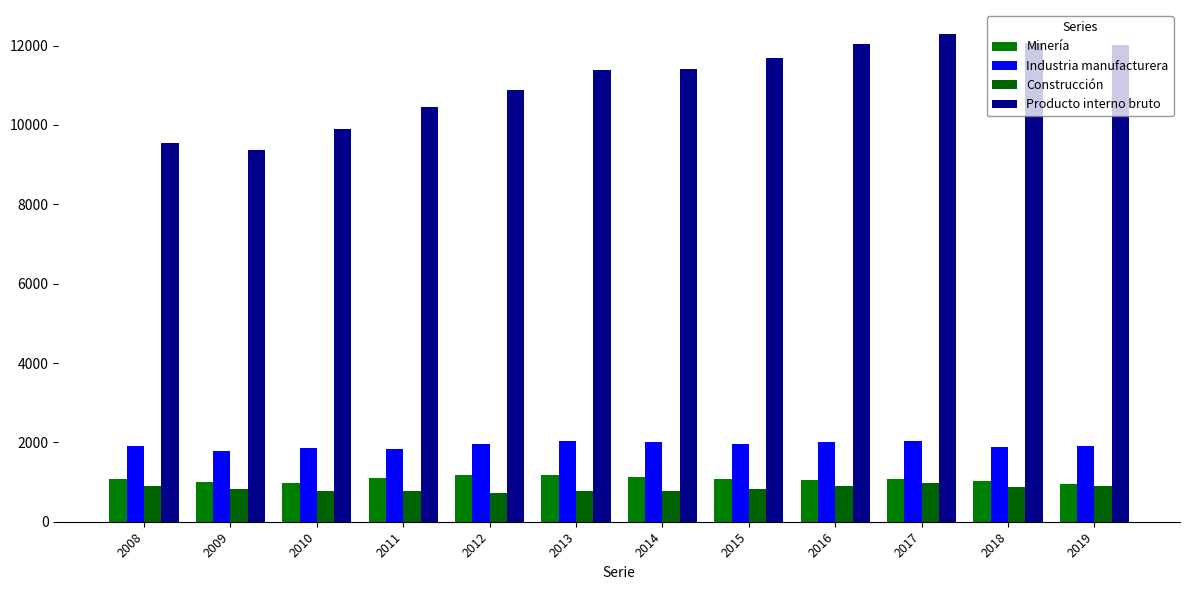

At 2019, list the series in order from largest to smallest.

Producto interno bruto, Industria manufacturera, Minería, Construcción